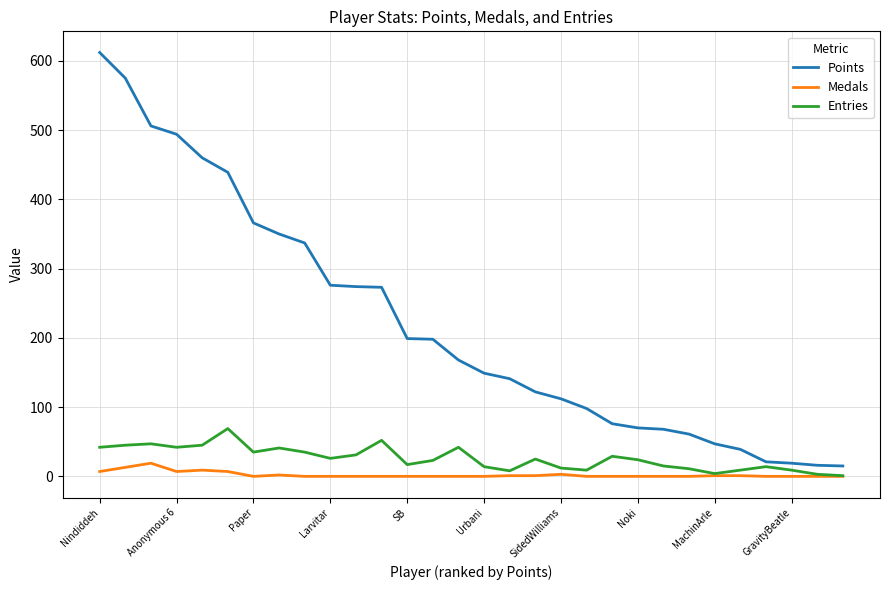

Which series has the widest spread of values?

Points